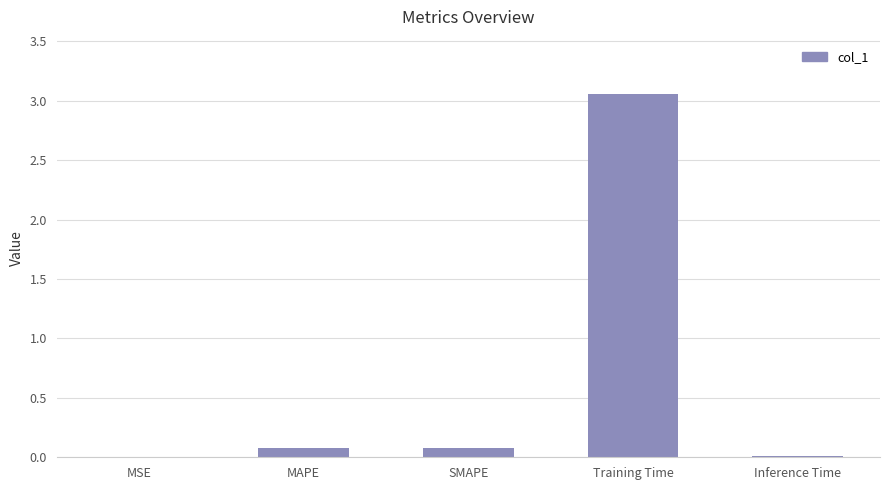

Which label corresponds to the largest value in the chart?

Training Time